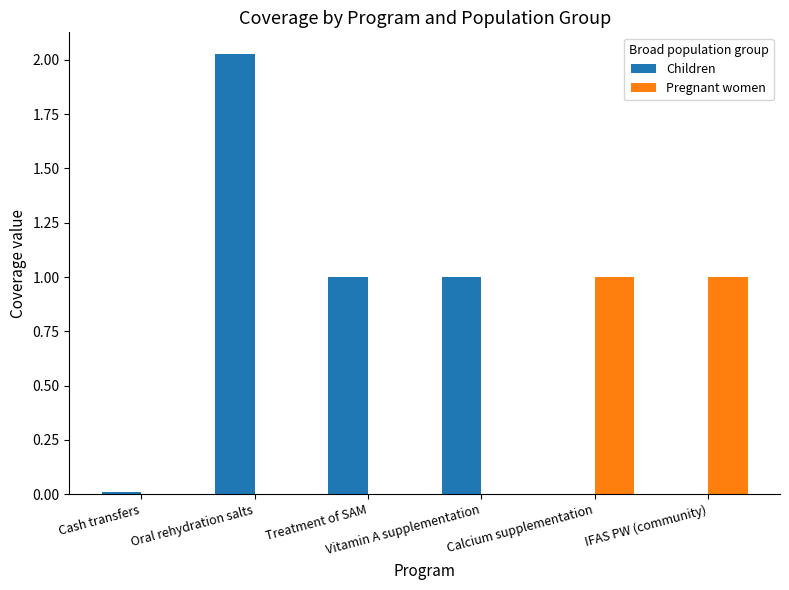

What is the sum of all Children values?

4.0